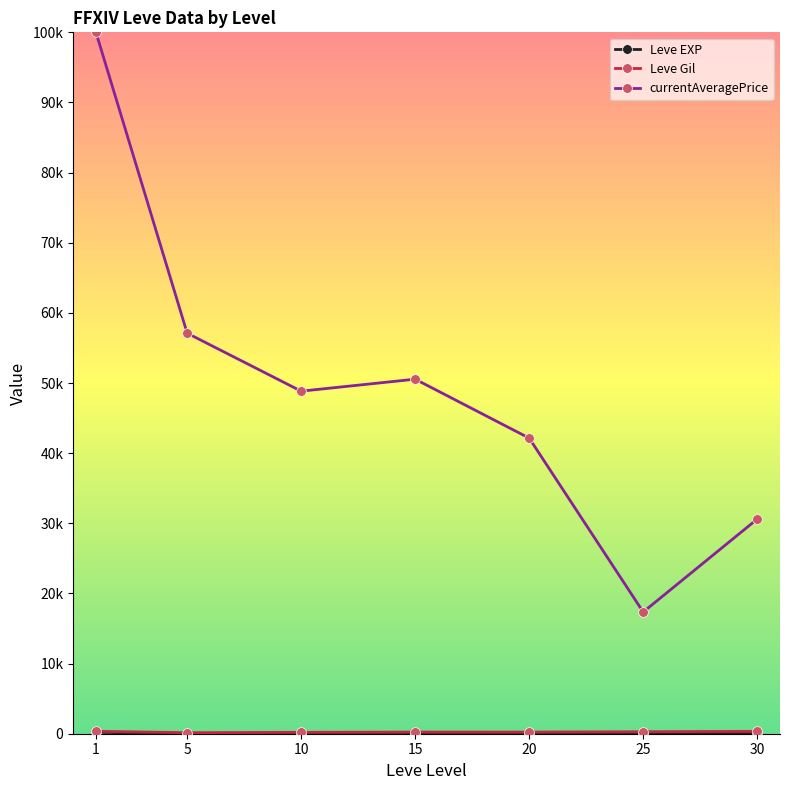

Does the chart have visible grid lines?

No